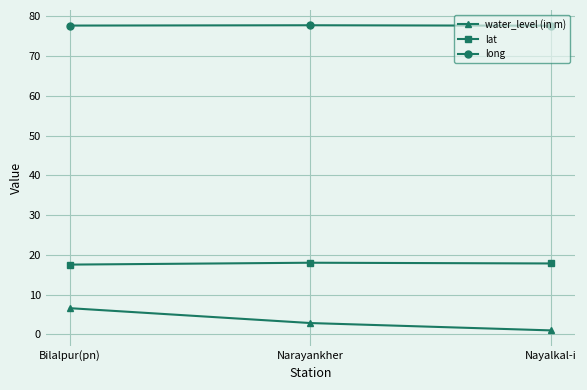

Which label corresponds to the smallest value in the chart?

Nayalkal-i